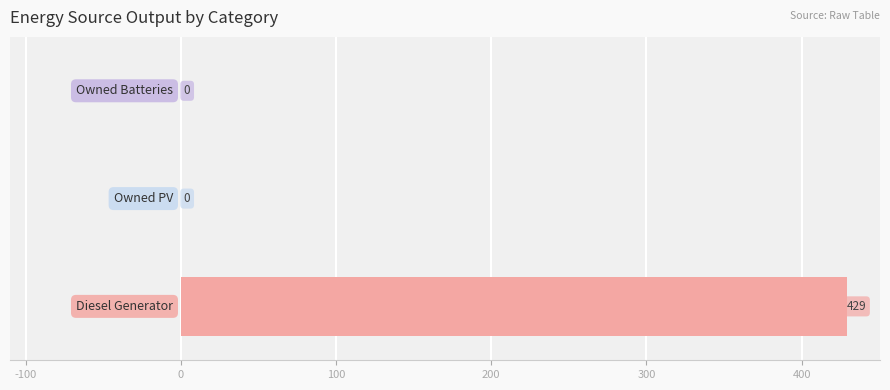

What is the greatest value displayed?

429.0